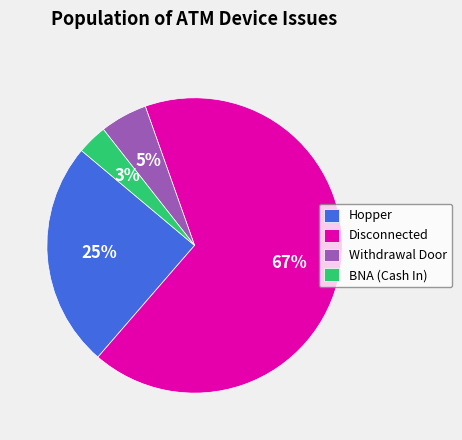

To the nearest percent, what is the combined percentage of Disconnected and BNA (Cash In)?

70%